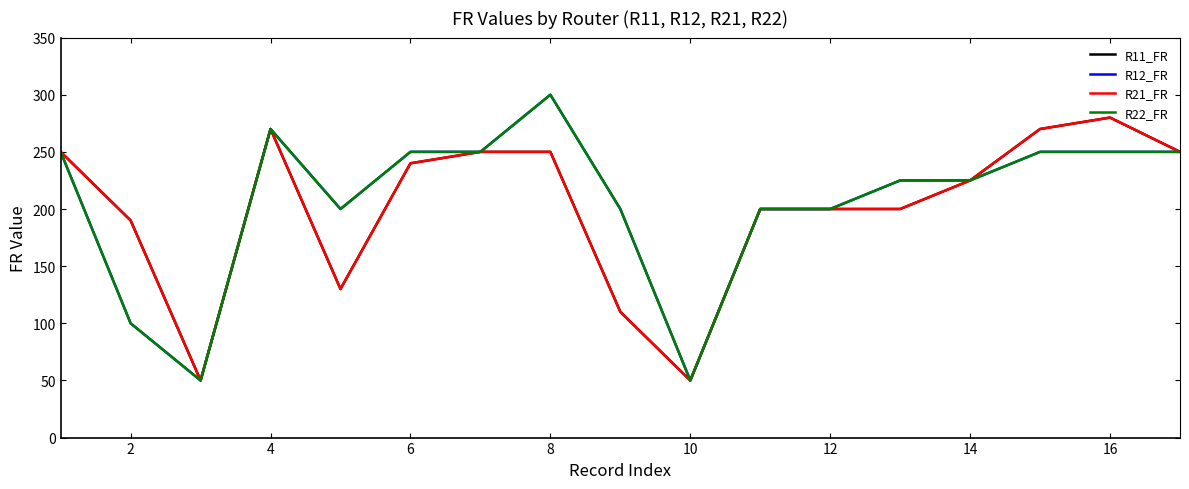

True or false: R11_FR and R21_FR intersect in this chart.

False